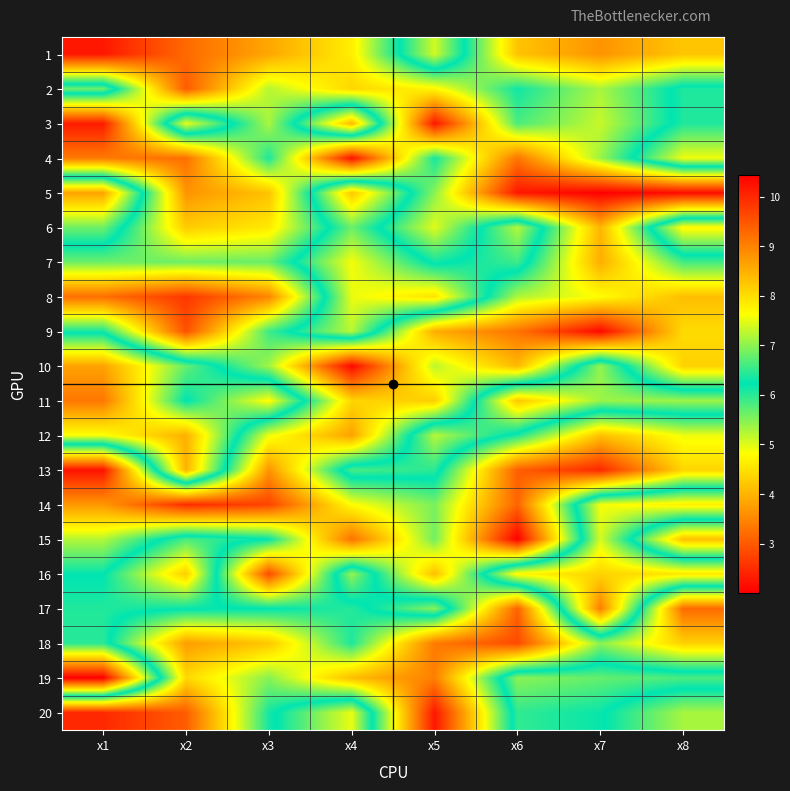

Reading right to left, extract all data points from this chart.

1: x8=4.2	x7=3.6	x6=4.2	x5=7.4	x4=4.6	x3=3.9	x2=3.2	x1=2.3
2: x8=6.4	x7=5.3	x6=6.1	x5=4.7	x4=4.4	x3=5.2	x2=3.0	x1=6.8
3: x8=6.4	x7=5.1	x6=5.8	x5=2.3	x4=8.4	x3=5.3	x2=7.5	x1=2.3
4: x8=7.5	x7=5.4	x6=3.3	x5=6.1	x4=2.2	x3=6.1	x2=3.2	x1=3.4
5: x8=2.1	x7=2.0	x6=2.3	x5=5.5	x4=8.2	x3=4.2	x2=3.6	x1=8.6
6: x8=7.7	x7=4.0	x6=7.2	x5=5.0	x4=6.8	x3=4.6	x2=4.3	x1=6.8
7: x8=5.9	x7=3.9	x6=6.6	x5=6.1	x4=7.6	x3=5.7	x2=5.6	x1=5.6
8: x8=4.1	x7=4.8	x6=5.3	x5=7.9	x4=7.5	x3=3.5	x2=2.6	x1=3.2
9: x8=4.4	x7=2.1	x6=3.3	x5=3.9	x4=7.2	x3=5.9	x2=2.9	x1=6.1
10: x8=4.3	x7=7.0	x6=4.1	x5=5.2	x4=2.1	x3=5.3	x2=6.8	x1=8.6
11: x8=7.1	x7=7.1	x6=8.2	x5=4.3	x4=4.4	x3=7.7	x2=6.2	x1=9.1
12: x8=4.9	x7=4.1	x6=6.1	x5=7.2	x4=3.8	x3=4.9	x2=8.5	x1=7.6
13: x8=4.4	x7=2.4	x6=3.1	x5=6.5	x4=6.6	x3=3.6	x2=8.5	x1=2.2
14: x8=7.8	x7=7.6	x6=3.1	x5=5.6	x4=4.8	x3=2.8	x2=2.5	x1=3.7
15: x8=4.1	x7=7.4	x6=2.0	x5=5.6	x4=3.3	x3=6.2	x2=6.6	x1=5.2
16: x8=7.9	x7=8.1	x6=7.7	x5=4.1	x4=7.0	x3=2.8	x2=8.2	x1=6.2
17: x8=3.2	x7=9.1	x6=3.1	x5=7.0	x4=6.0	x3=6.2	x2=6.3	x1=6.4
18: x8=4.3	x7=5.5	x6=2.8	x5=3.4	x4=6.1	x3=4.2	x2=3.7	x1=6.4
19: x8=6.6	x7=6.8	x6=7.0	x5=3.4	x4=4.1	x3=5.5	x2=4.4	x1=10.4
20: x8=5.3	x7=6.3	x6=6.5	x5=2.3	x4=7.5	x3=6.1	x2=3.0	x1=2.5